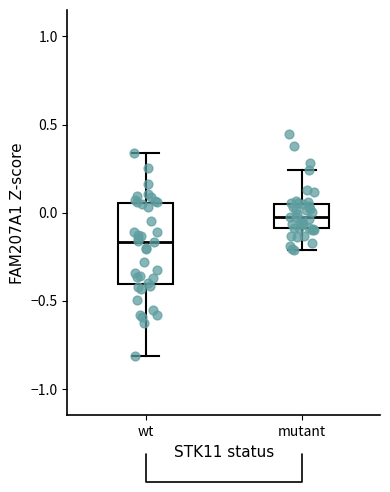

Where does the median line of the box for wt sit on the y-axis? The values are not printed on the chart, so give them approximately, as read against the axis.

-0.15